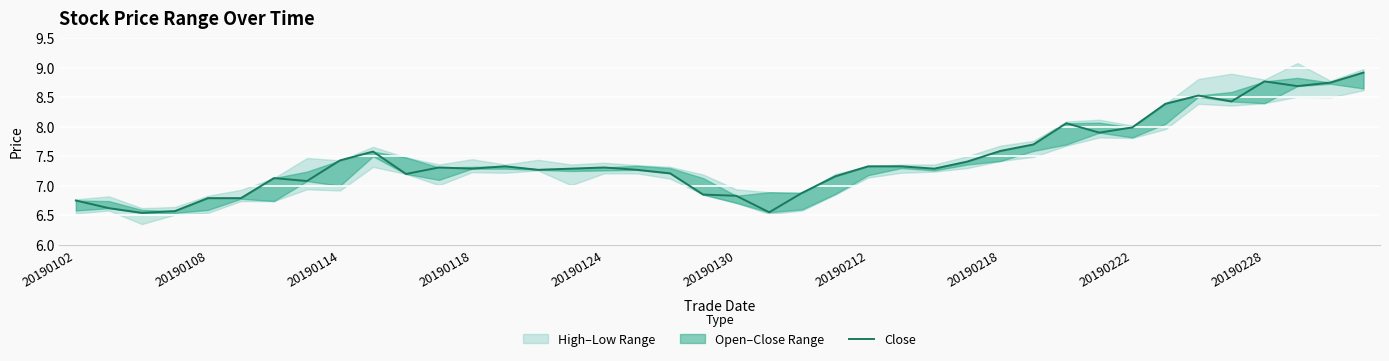

How many points are higher than both their immediate neighbors (excluding endpoints)?

8